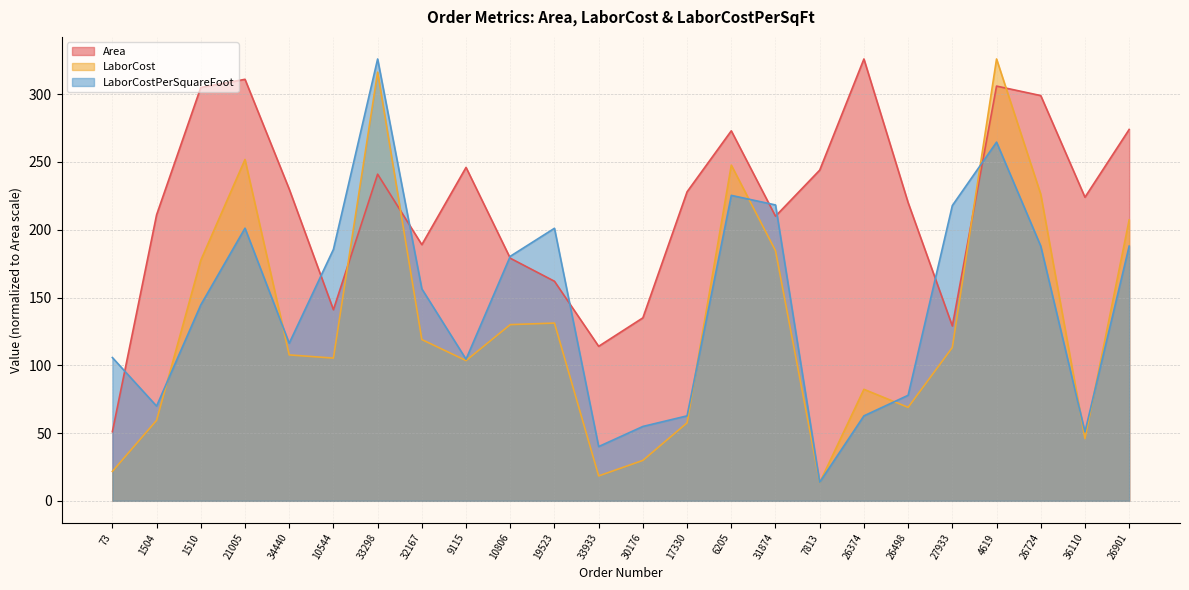

True or false: Area has more than 0 points higher than both neighbors.

True